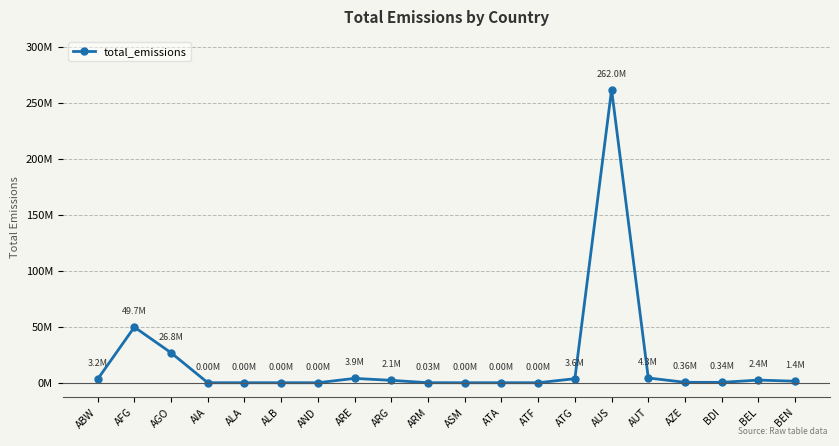

Reading left to right, transcribe all the data shown in this chart.

3188418.6	49727288.0	26768488.8	29.5	0.0	0.0	0.0	3876550.3	2134181.3	27996.6	0.0	0.0	0.0	3602762.1	261977482.2	4265361.8	363465.6	343418.7	2365941.1	1351169.6